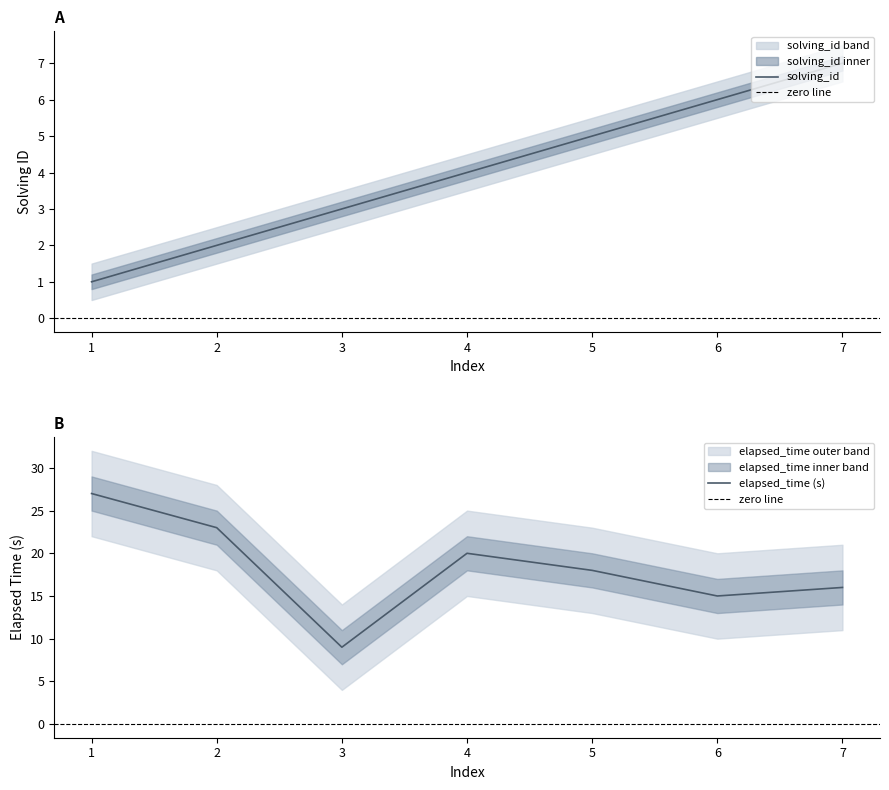

What is the difference between the maximum and minimum values in the elapsed_time series?

18